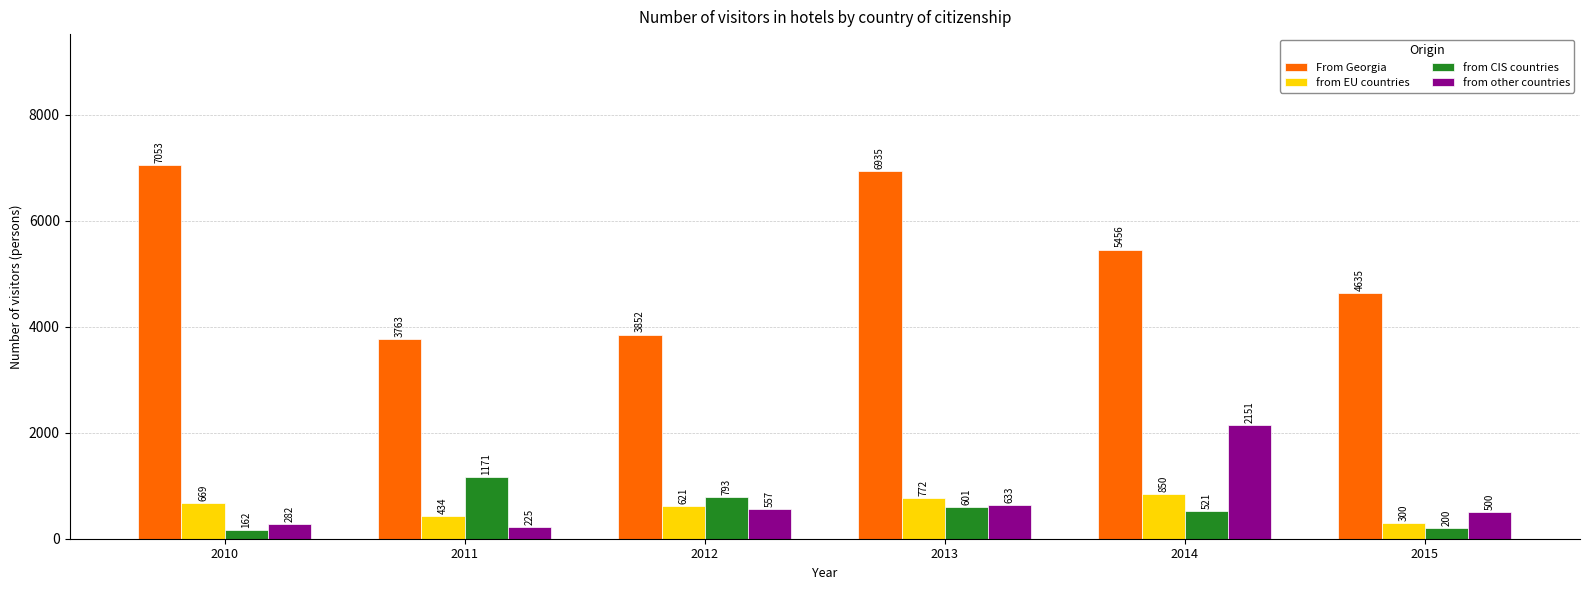

Which series has the largest total across all categories?

From Georgia